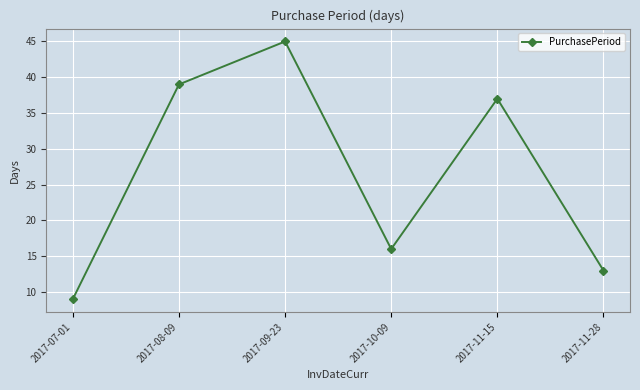

What is the change in value from 2017-08-09 to 2017-10-09?

-23